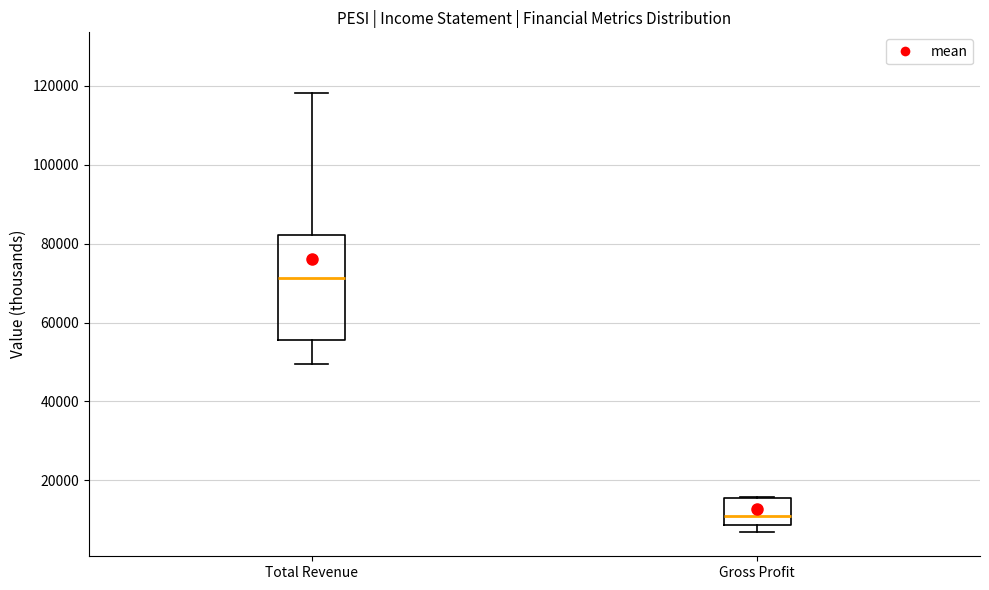

Comparing the boxes themselves (not the whiskers), which one is the tallest?

Total Revenue